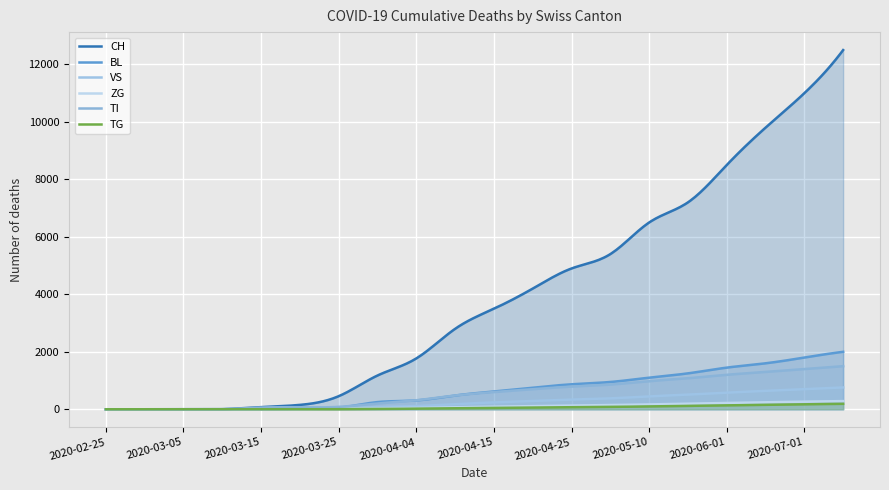

Does the chart display data point markers on the line(s)?

No